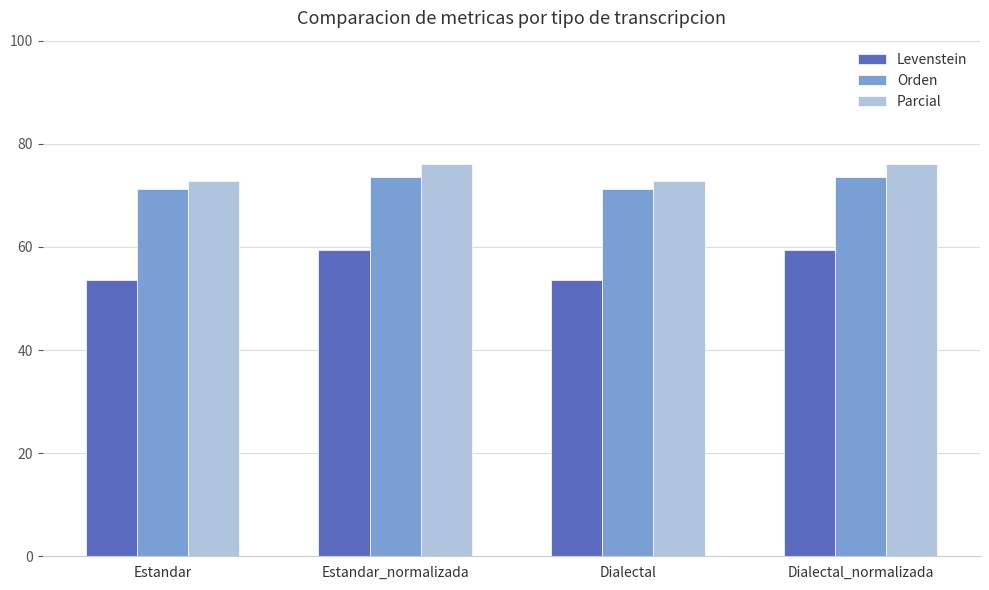

How many bars are there in each group?

3